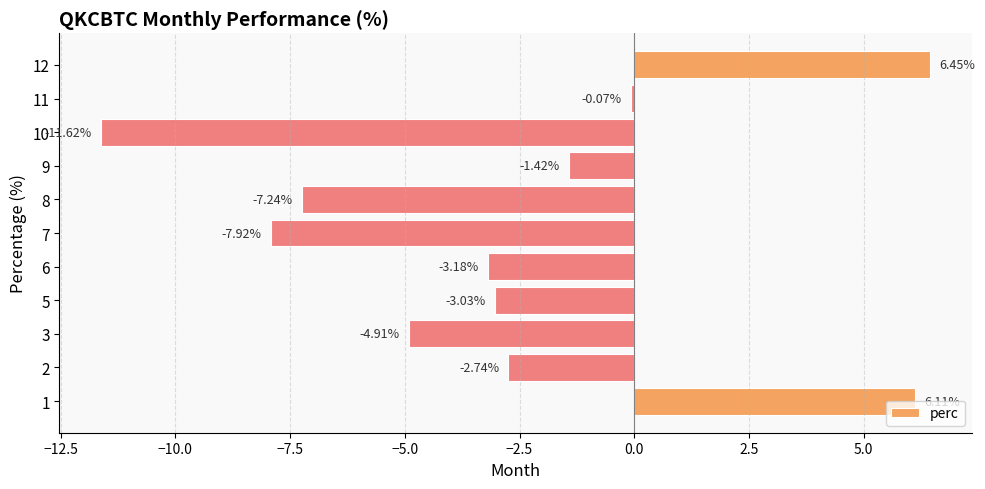

Rank the categories by value from lowest to highest.

10, 7, 8, 3, 6, 5, 2, 9, 11, 1, 12